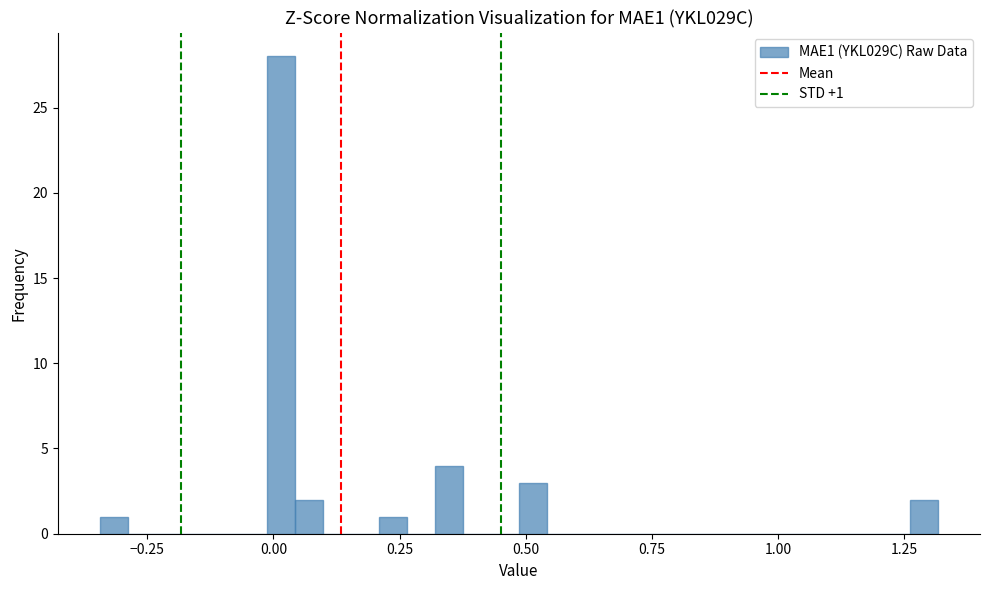

Read against the x-axis, roughly where is the centre of the tallest bar?

0.00